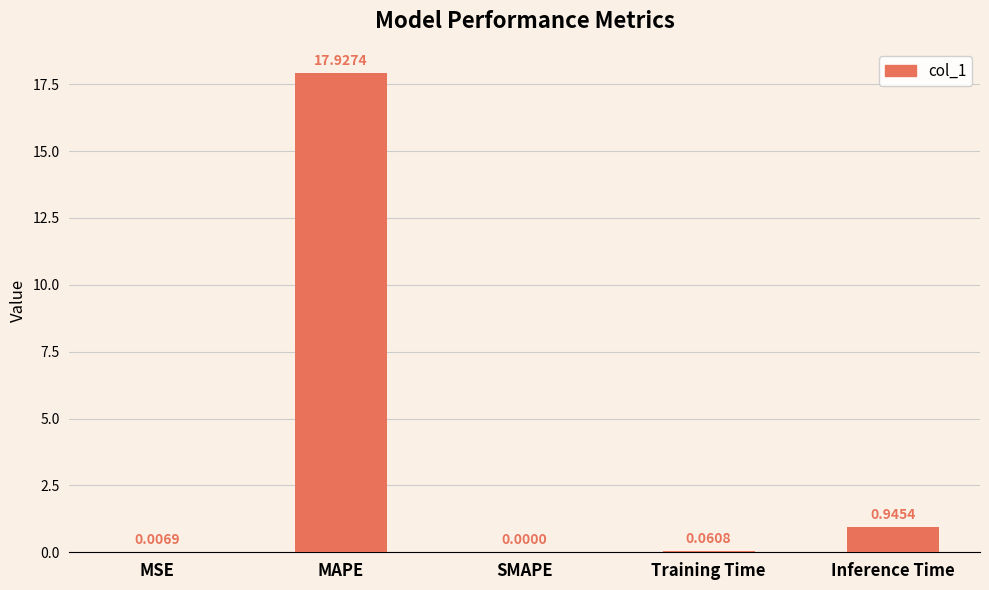

What is the change in value from MAPE to SMAPE?

-17.9